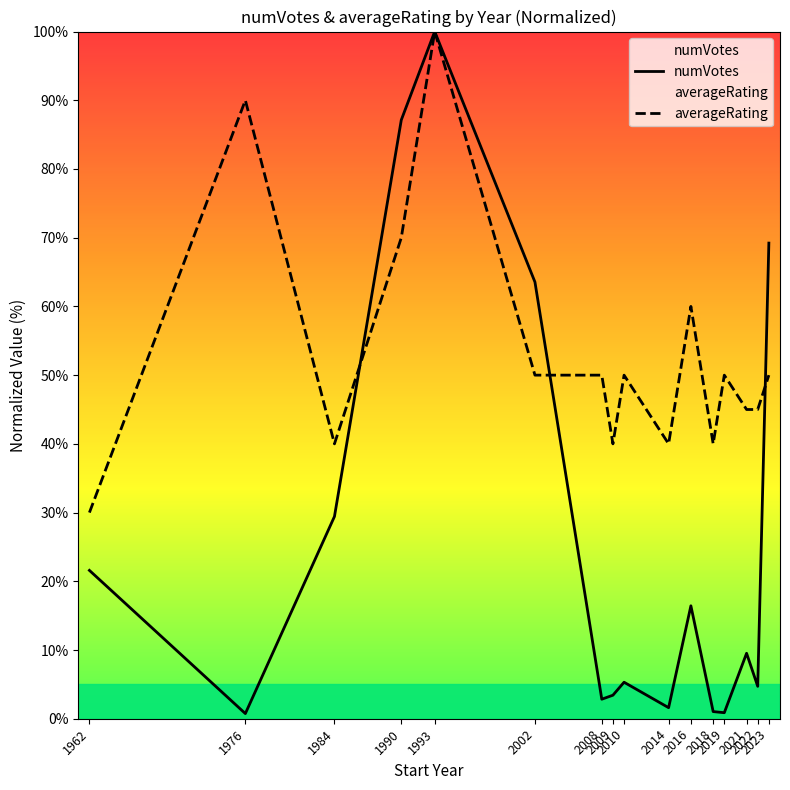

What is the average value of the averageRating series?

53.1